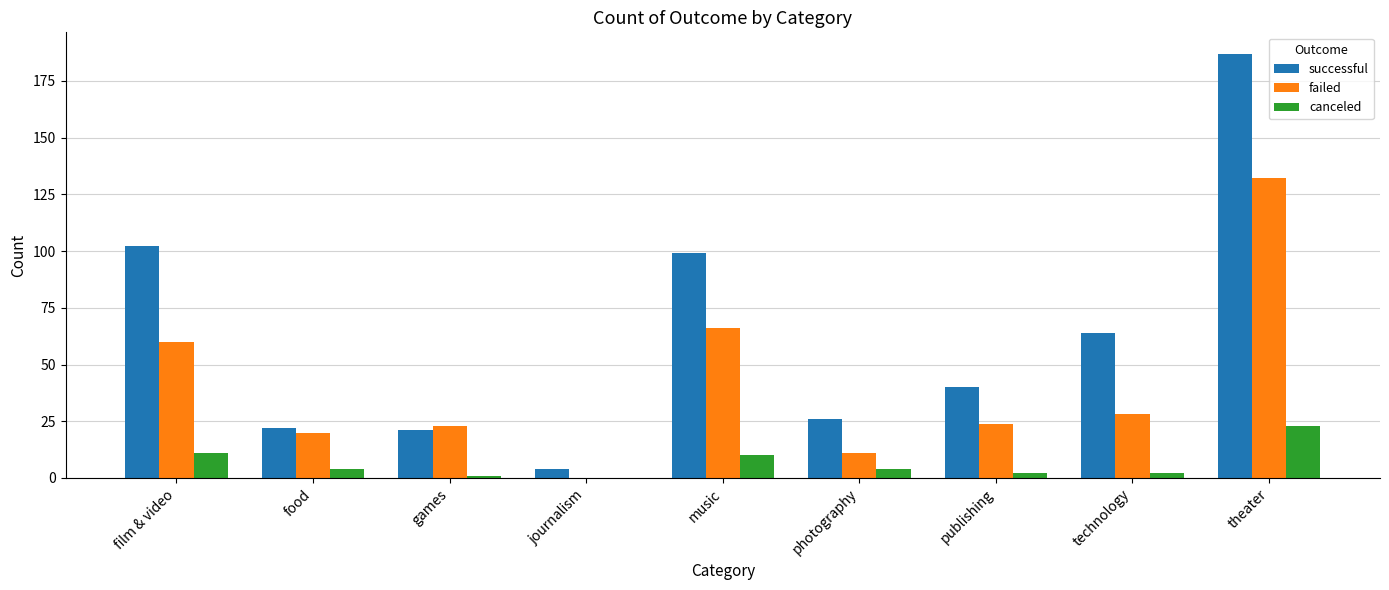

Read the failed value at music.

66